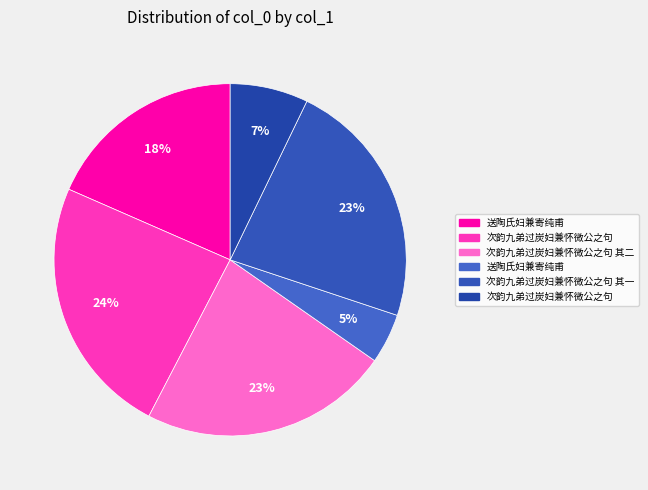

How many segments does this pie chart have?

6